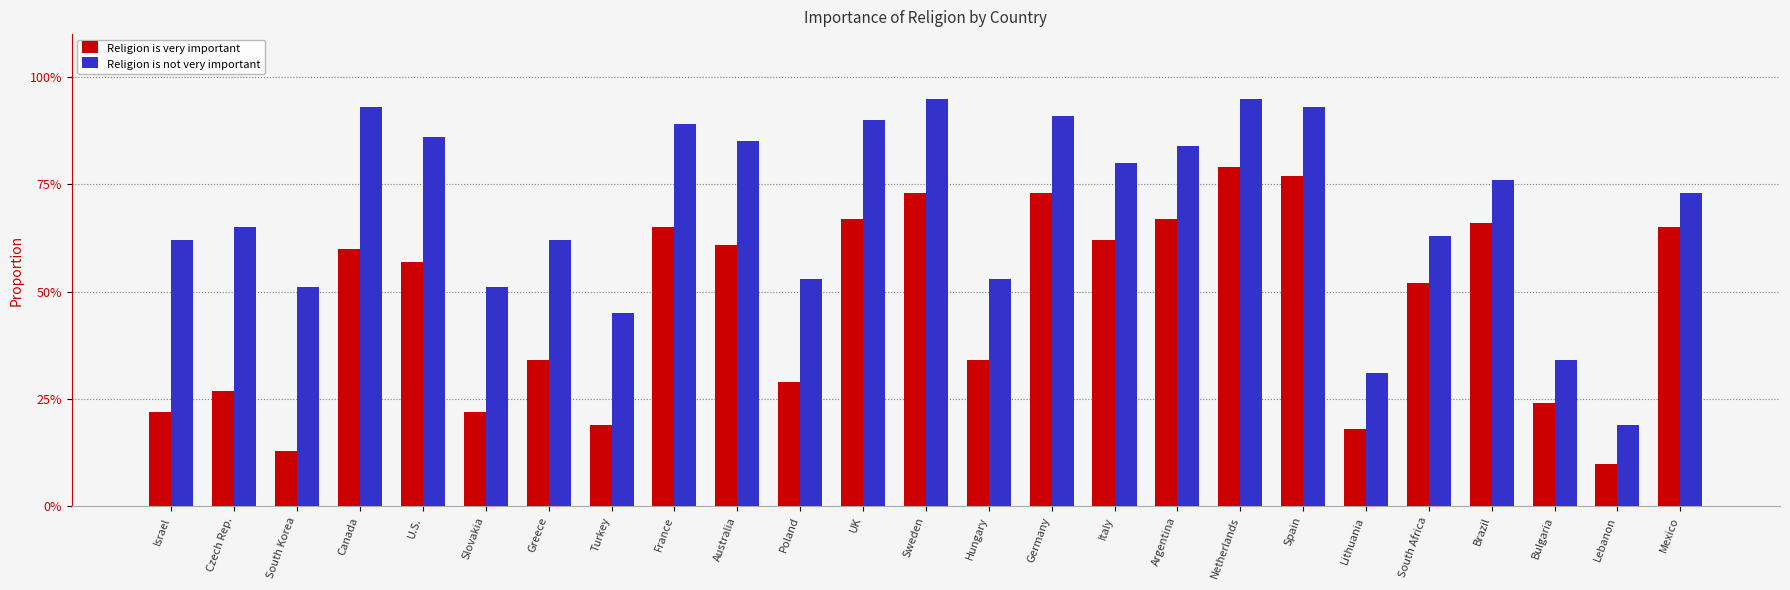

Rank the categories by Religion is not very important value from highest to lowest.

Sweden, Netherlands, Canada, Spain, Germany, UK, France, U.S., Australia, Argentina, Italy, Brazil, Mexico, Czech Rep., South Africa, Israel, Greece, Poland, Hungary, South Korea, Slovakia, Turkey, Bulgaria, Lithuania, Lebanon